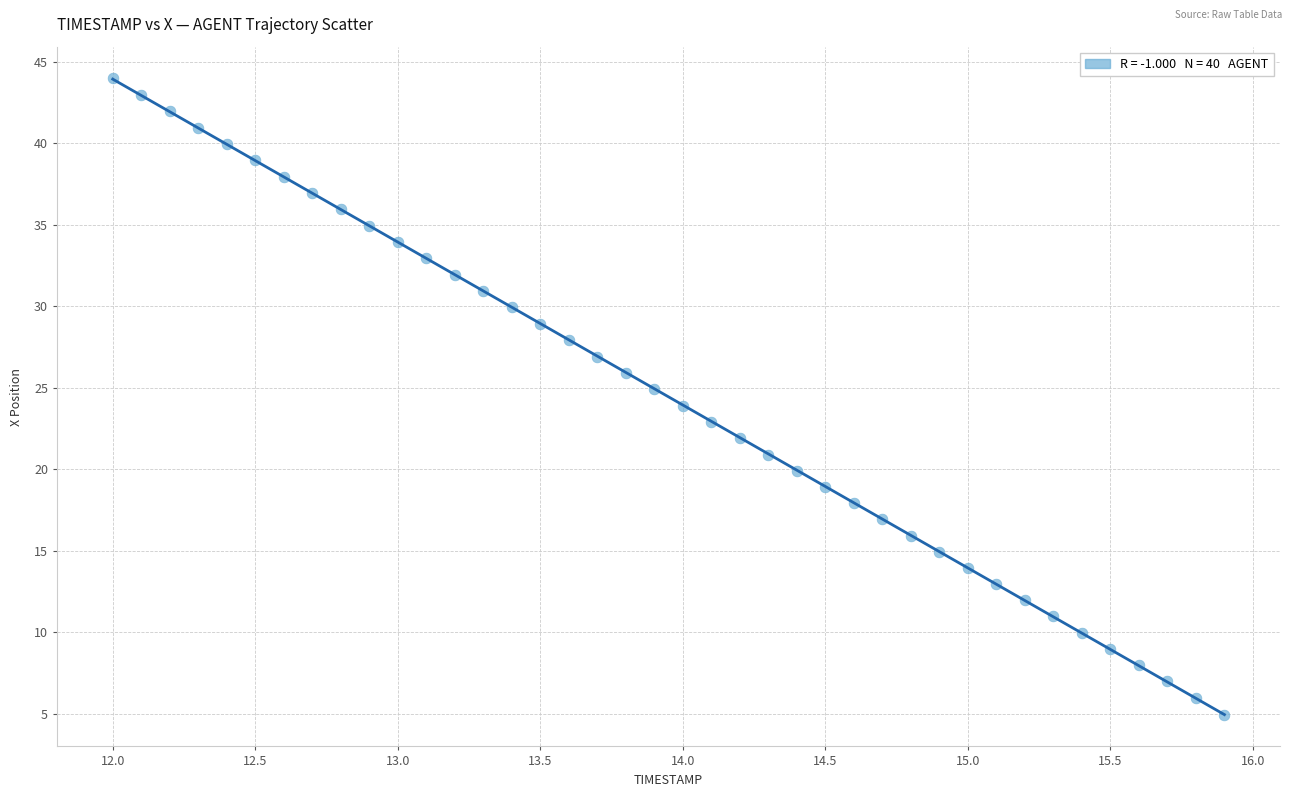

What is the range of Y values (max minus min)?

39.0